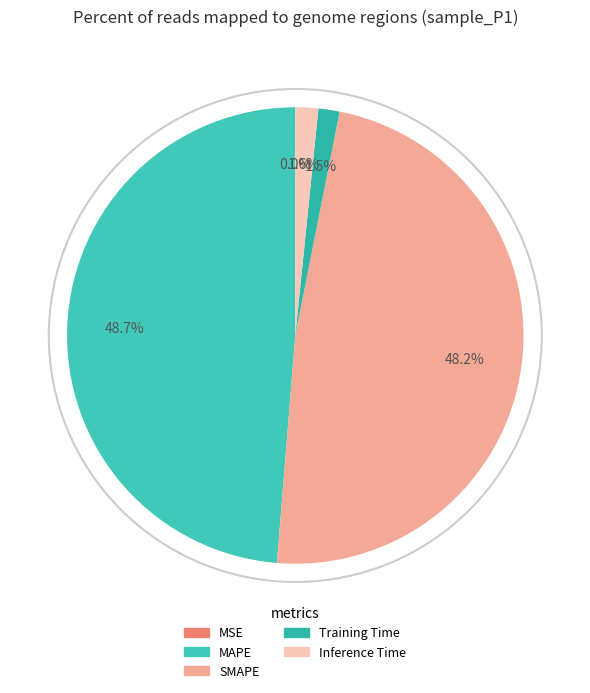

What percentage do MSE and Training Time together represent?

1.5%